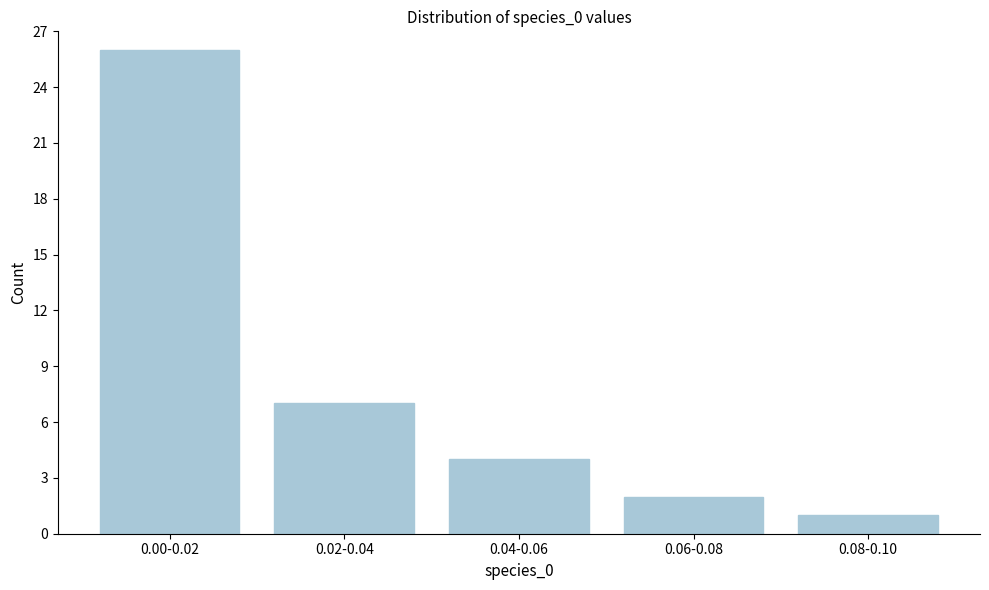

Reading left to right, what are all the values shown in this chart?

0.00-0.02=26	0.02-0.04=7	0.04-0.06=4	0.06-0.08=2	0.08-0.10=1